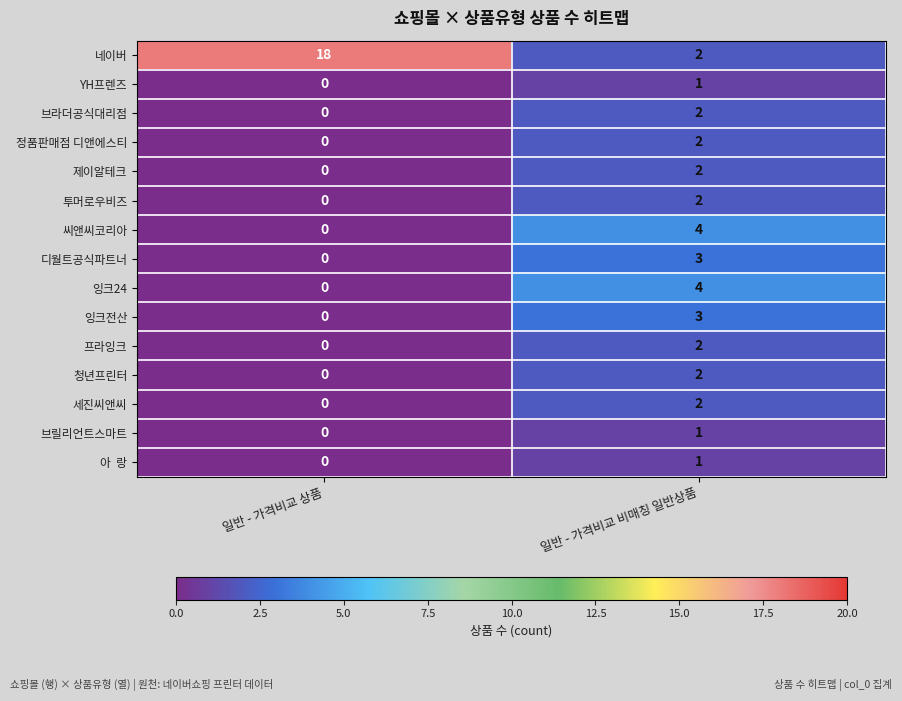

Where is 프라잉크 nearest to the value 1?

일반 - 가격비교 상품